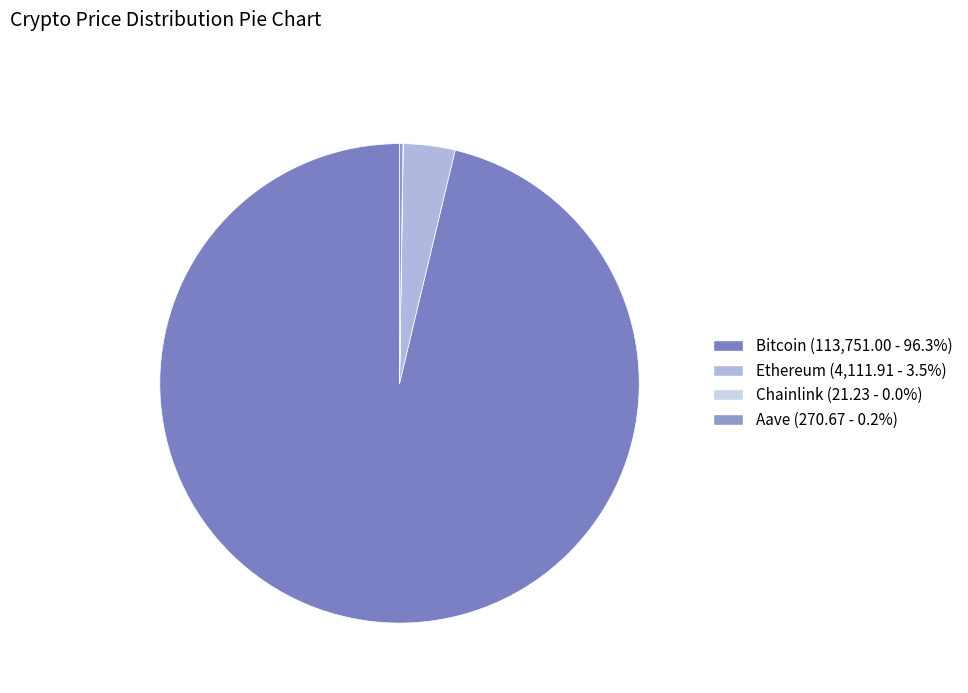

Count the number of slices in the pie.

4